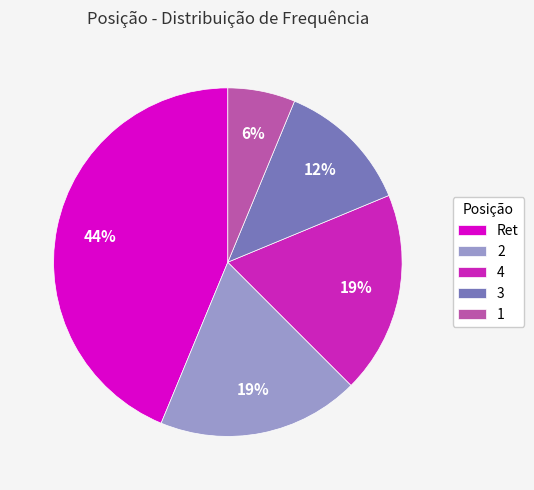

To the nearest percent, what portion does 1 represent?

6%